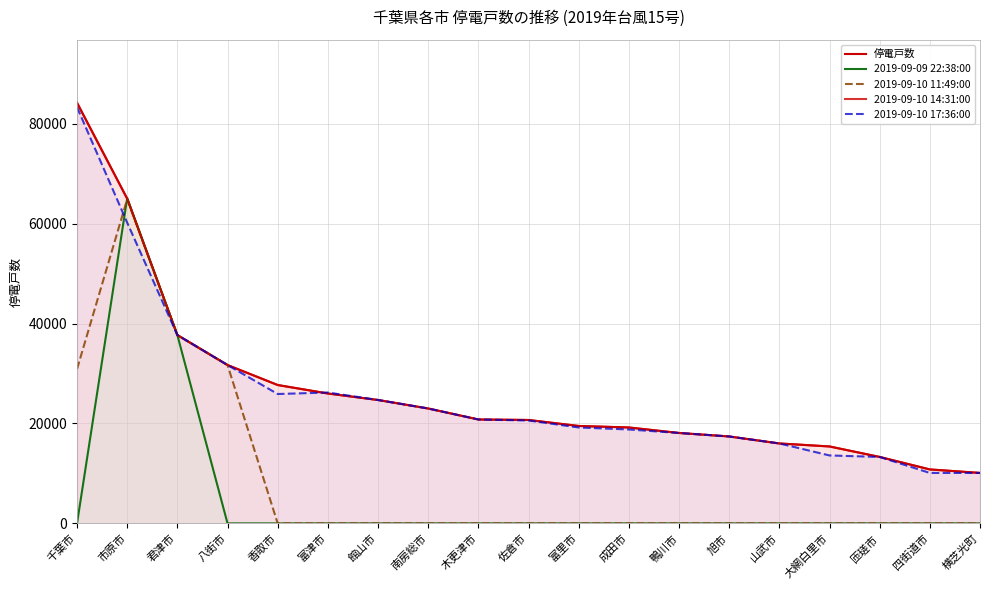

Rank the series at 千葉市 from highest to lowest value.

停電戸数, 2019-09-10 14:31:00, 2019-09-10 17:36:00, 2019-09-10 11:49:00, 2019-09-09 22:38:00